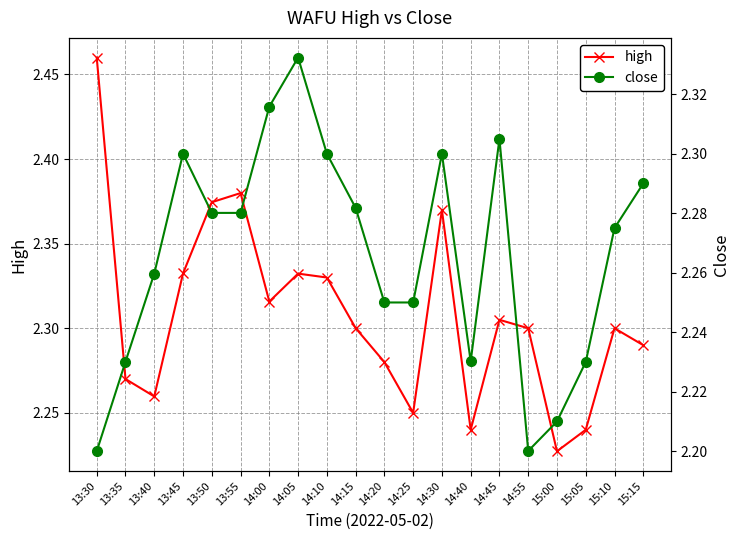

What is the label of the 10th point from the left?

14:15